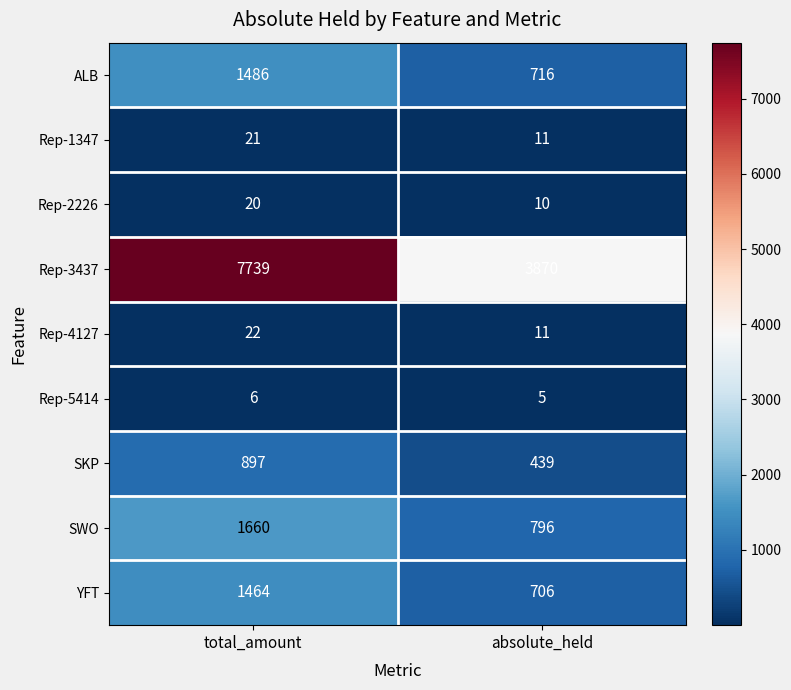

Between total_amount and absolute_held, which series saw the biggest shift?

Rep-3437